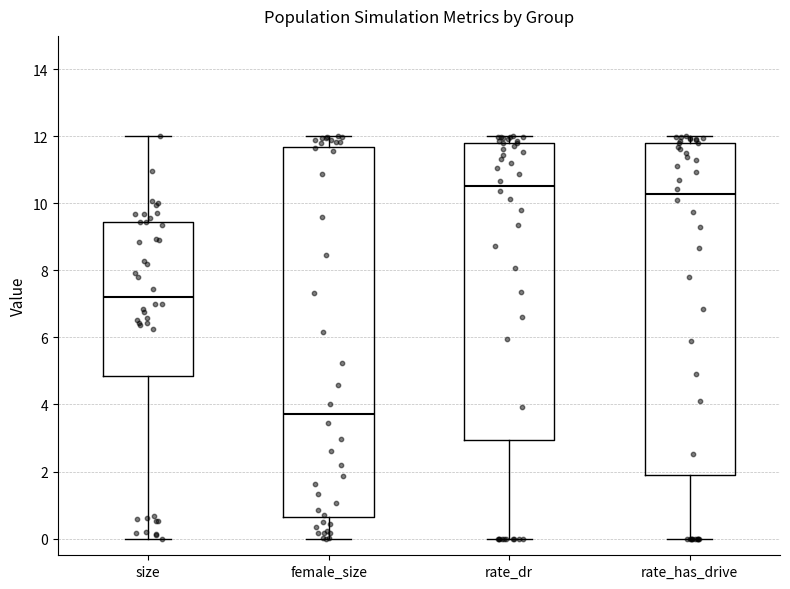

Where does the median line of the box for rate_dr sit on the y-axis? The values are not printed on the chart, so give them approximately, as read against the axis.

10.6